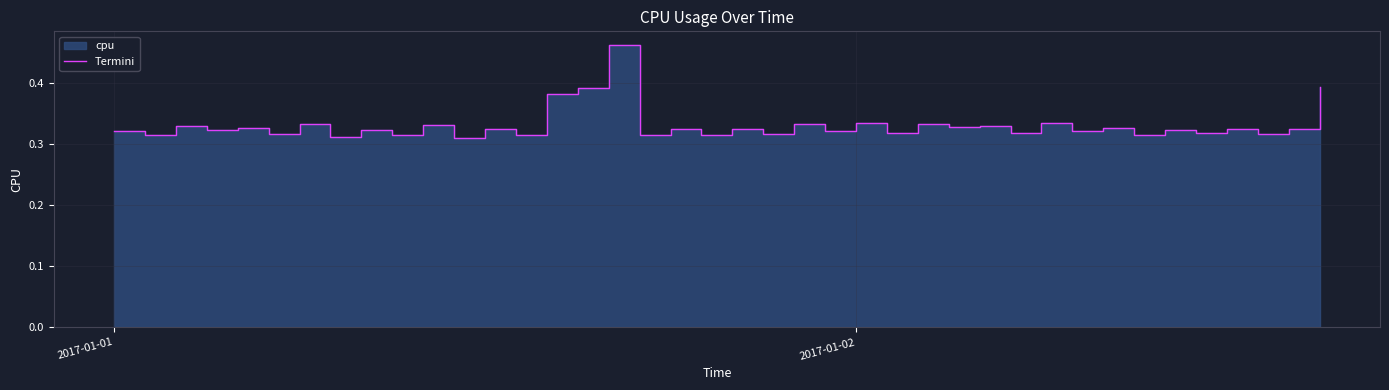

Which has a higher value, 2017-01-01 or 2017-01-02?

2017-01-02